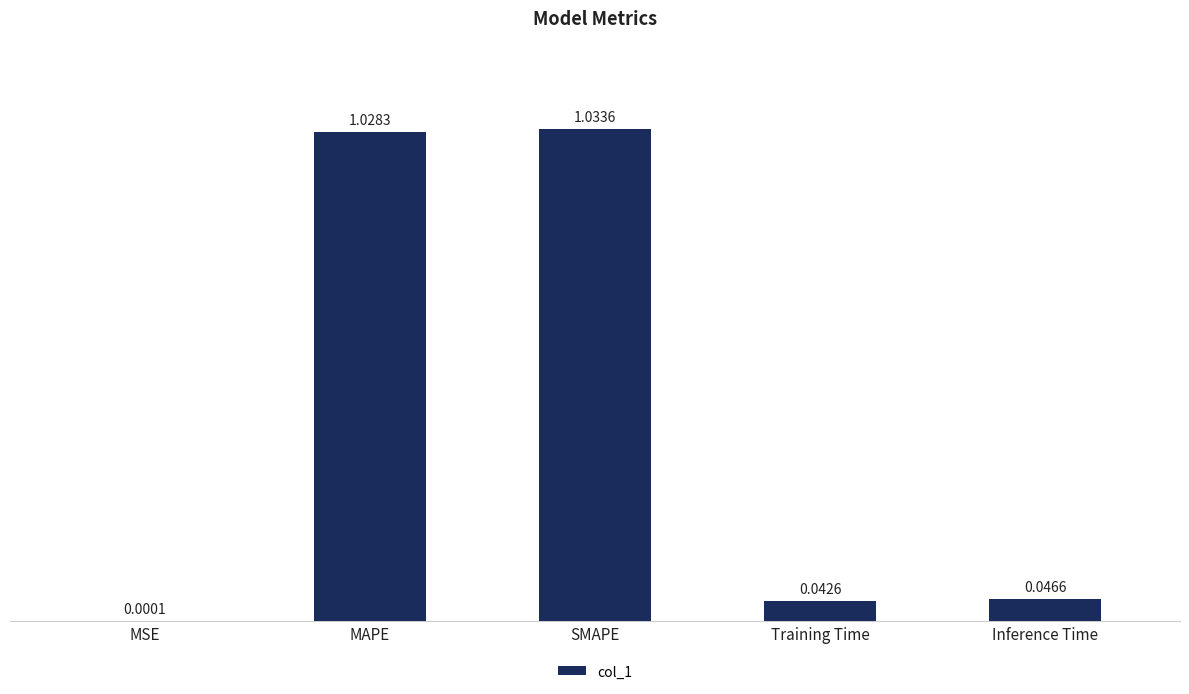

Where is the data nearest to the value 0?

MSE